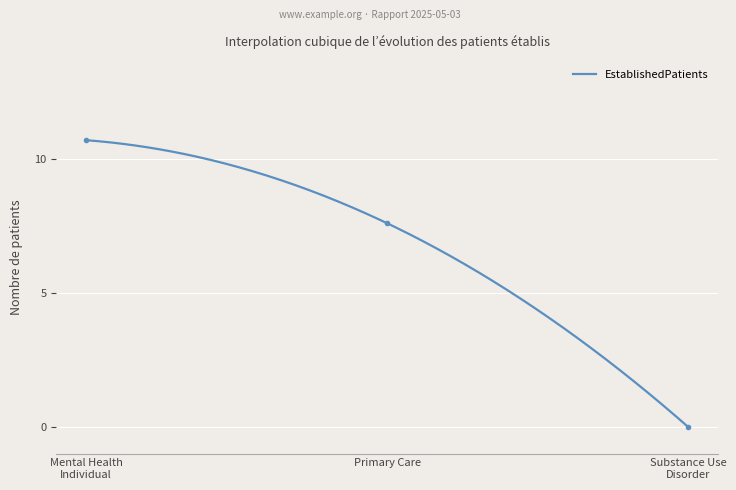

How many series are shown in this chart?

1